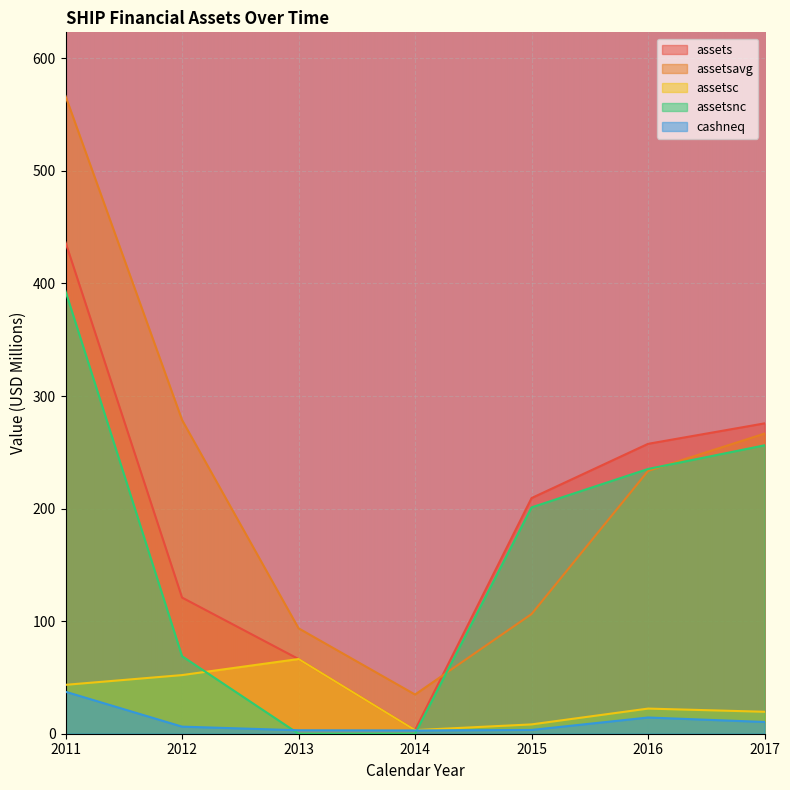

At how many categories does at least one series exceed 520?

1